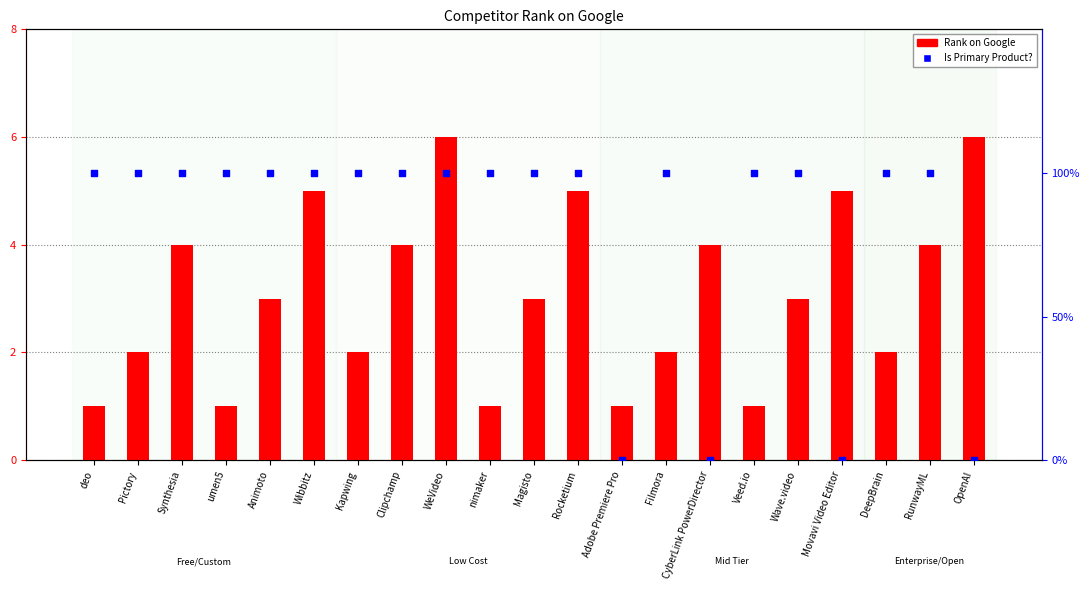

Which series contains the highest Y value?

Rank on Google